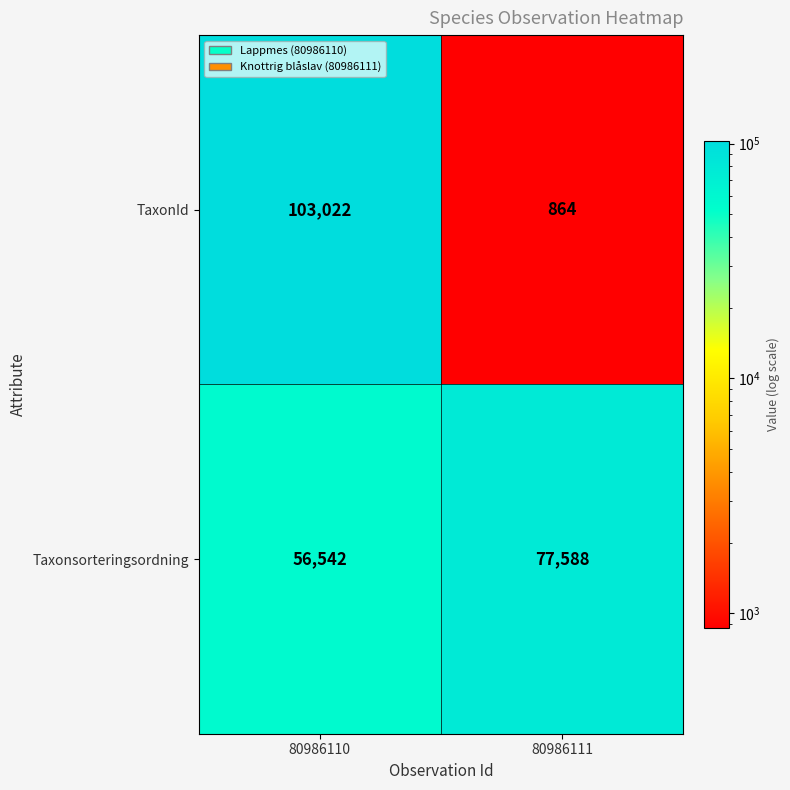

Reading left to right, list all the values displayed in this chart.

TaxonId: 103022	864
Taxonsorteringsordning: 56542	77588